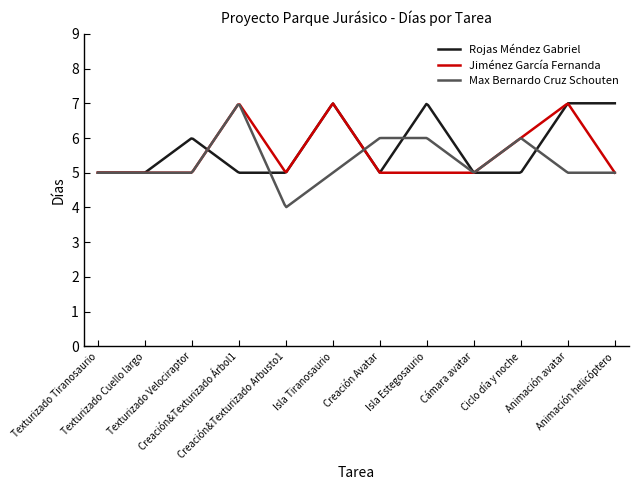

What is the lowest value of the Max Bernardo Cruz Schouten series?

4.0